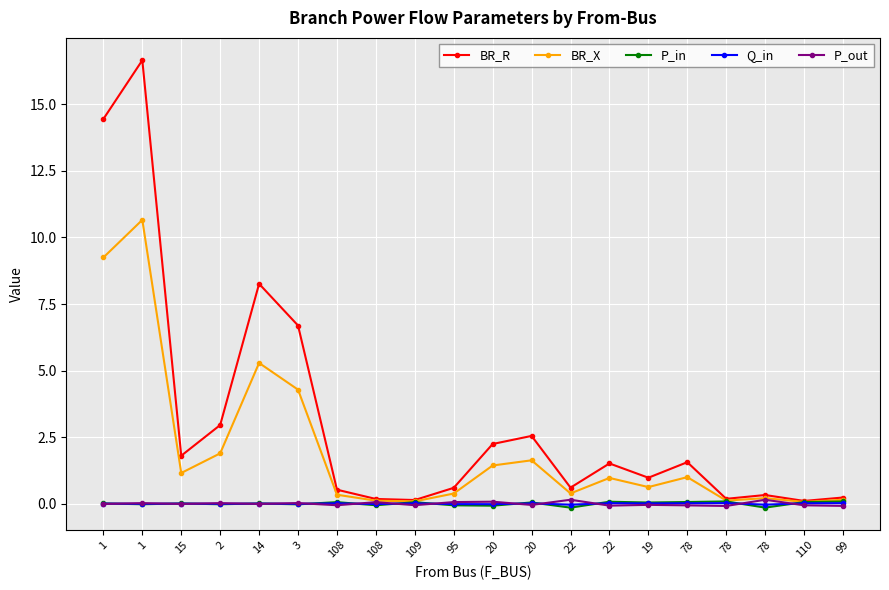

The value of BR_R at 110 is 0.1. True or false?

True